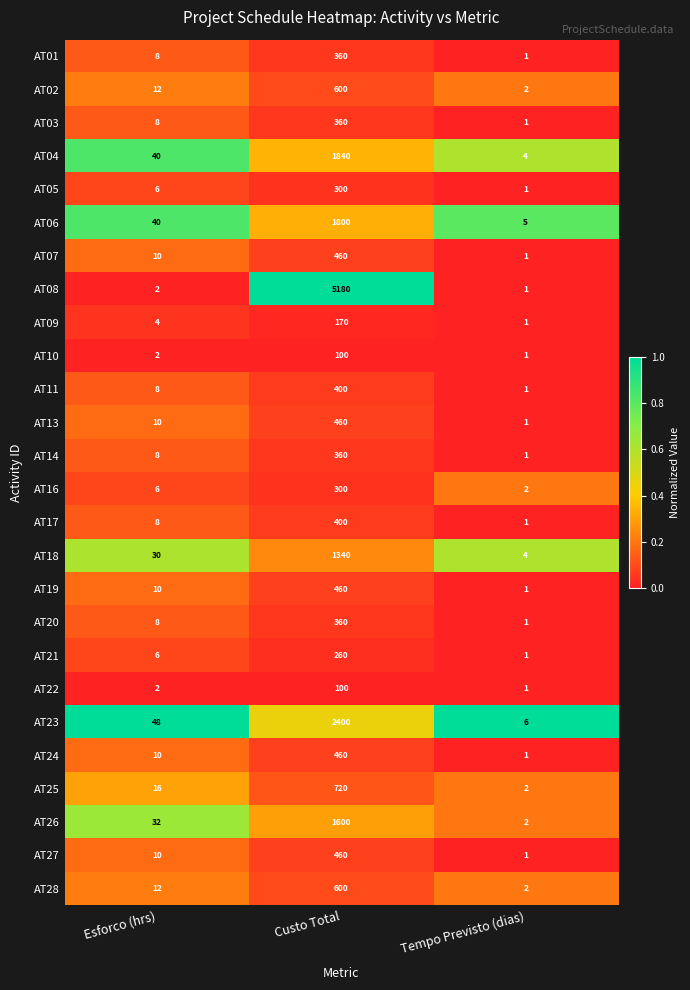

At which category is the sum across all series the highest?

Custo Total